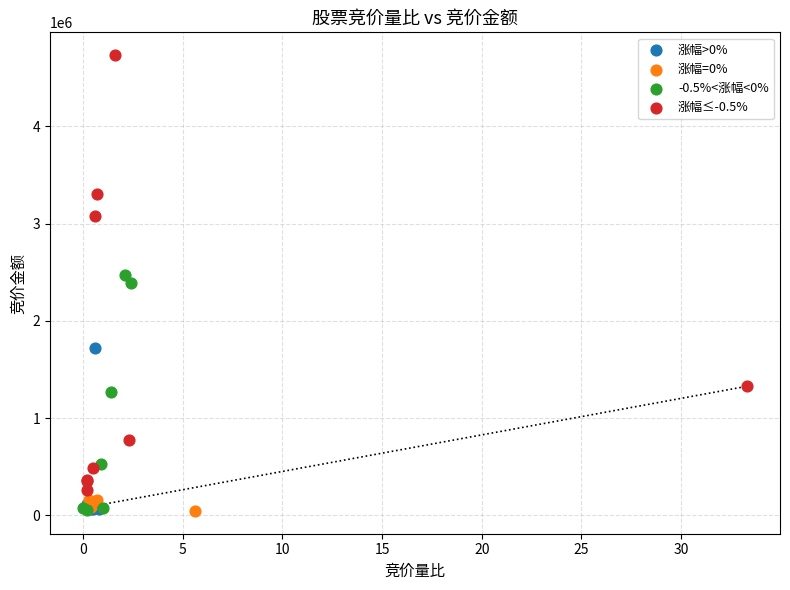

Which series has the widest spread of Y values?

涨幅≤-0.5%